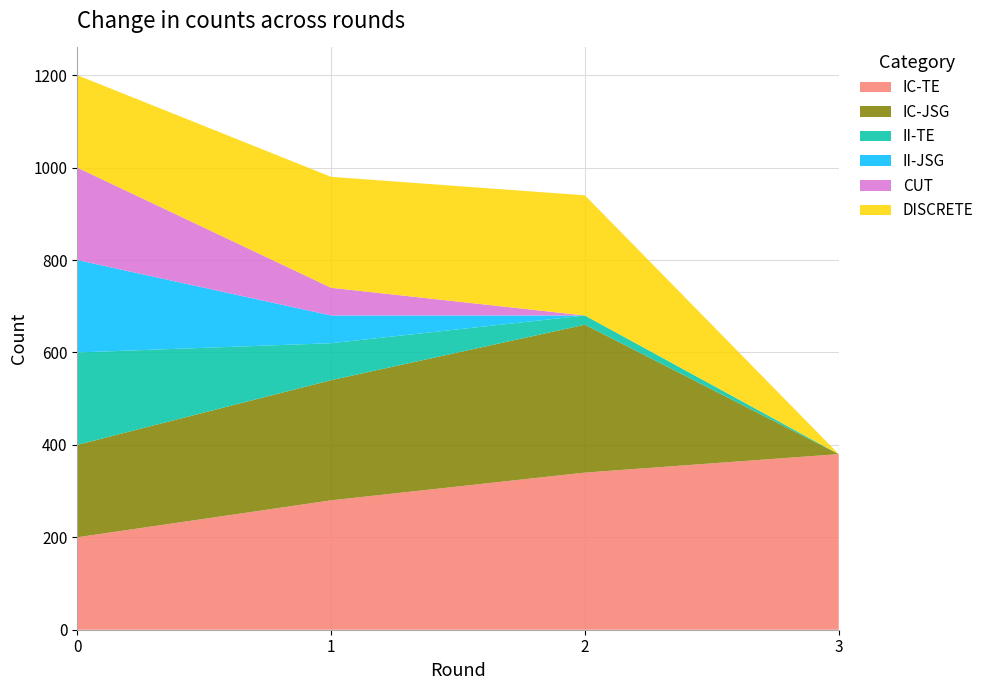

Reading left to right, transcribe all the data shown in this chart.

IC-TE: 0=200	1=280	2=340	3=380
IC-JSG: 0=200	1=260	2=320	3=0
II-TE: 0=200	1=80	2=20	3=0
II-JSG: 0=200	1=60	2=0	3=0
CUT: 0=200	1=60	2=0	3=0
DISCRETE: 0=200	1=240	2=260	3=0